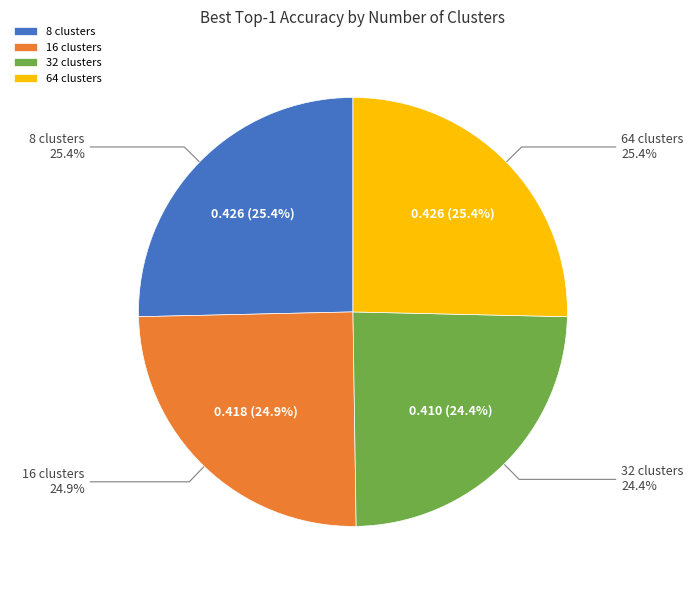

Is there any slice that represents more than half of the pie?

No